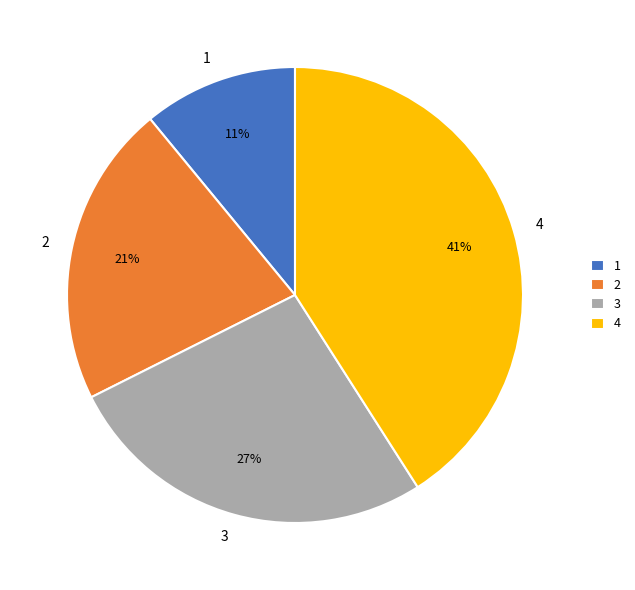

To the nearest percent, what is the combined percentage of 4 and 2?

62%